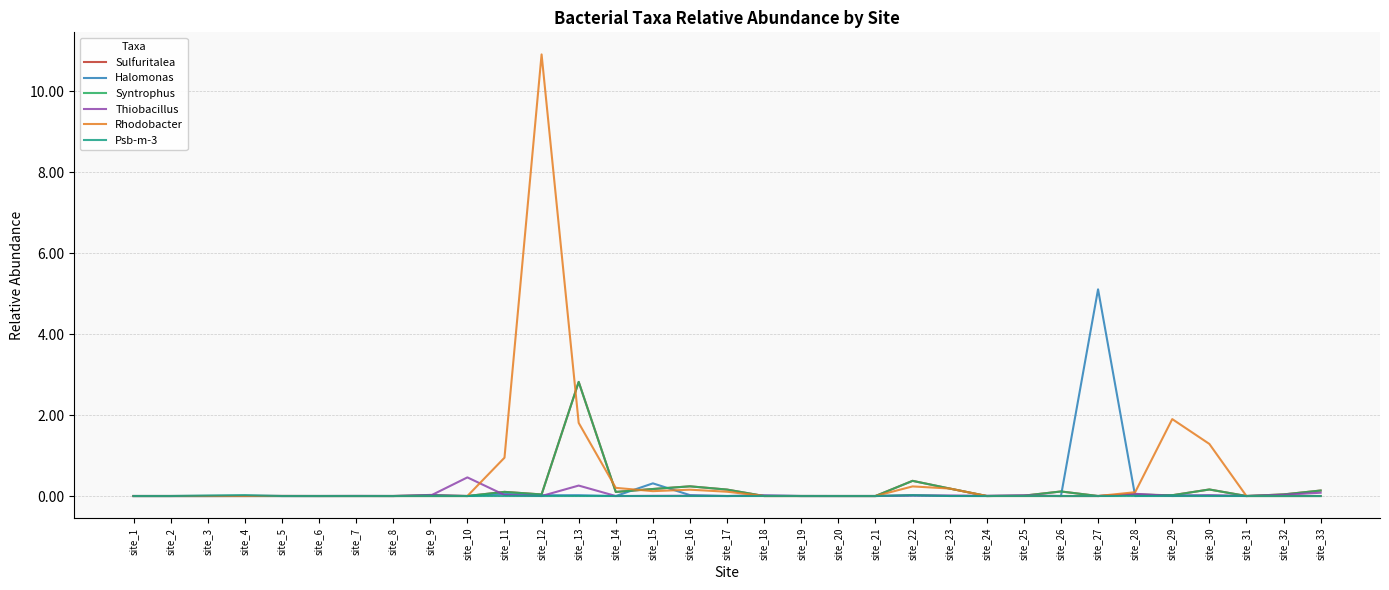

What is the maximum value shown in the chart?

10.9